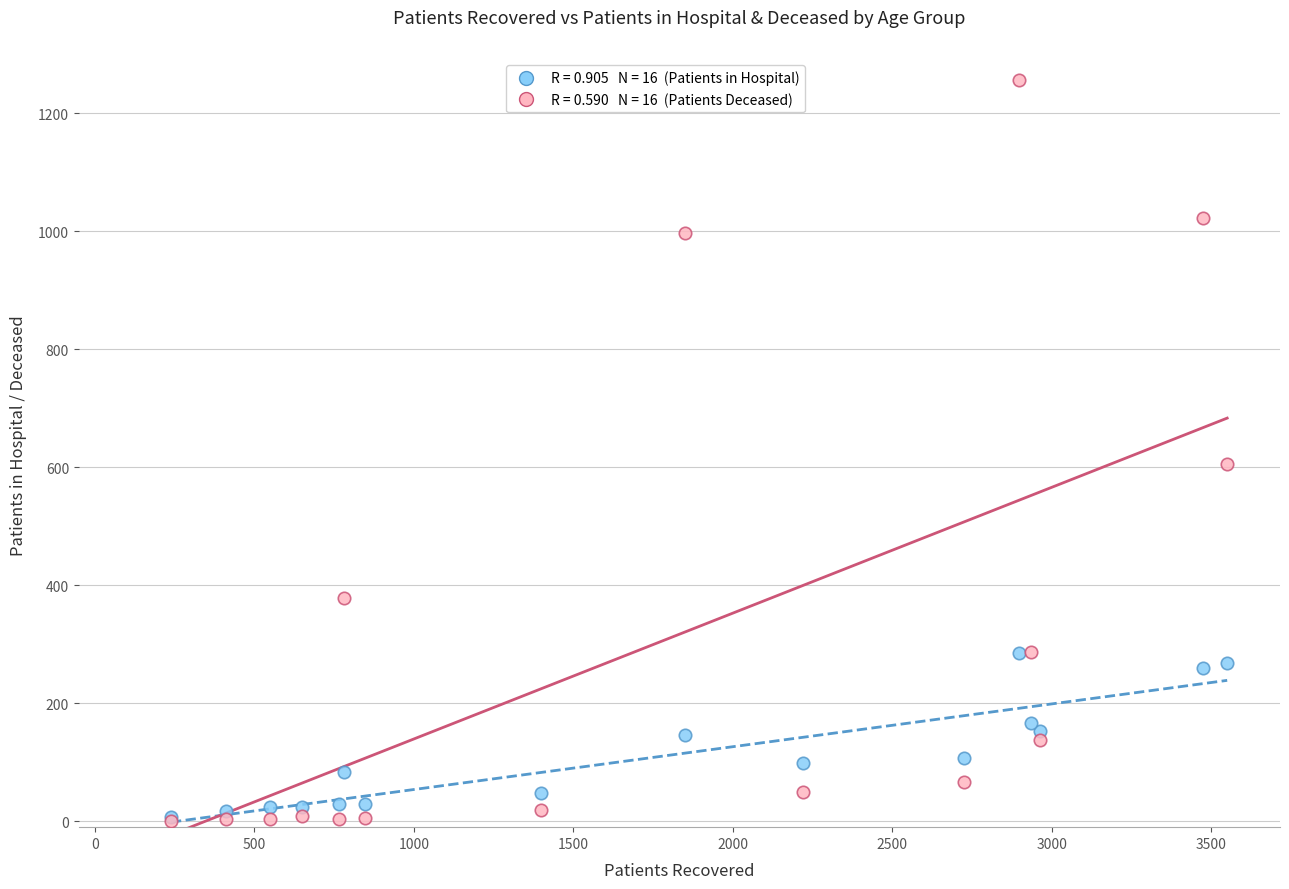

Across all series, what Y value is closest to 628?

606